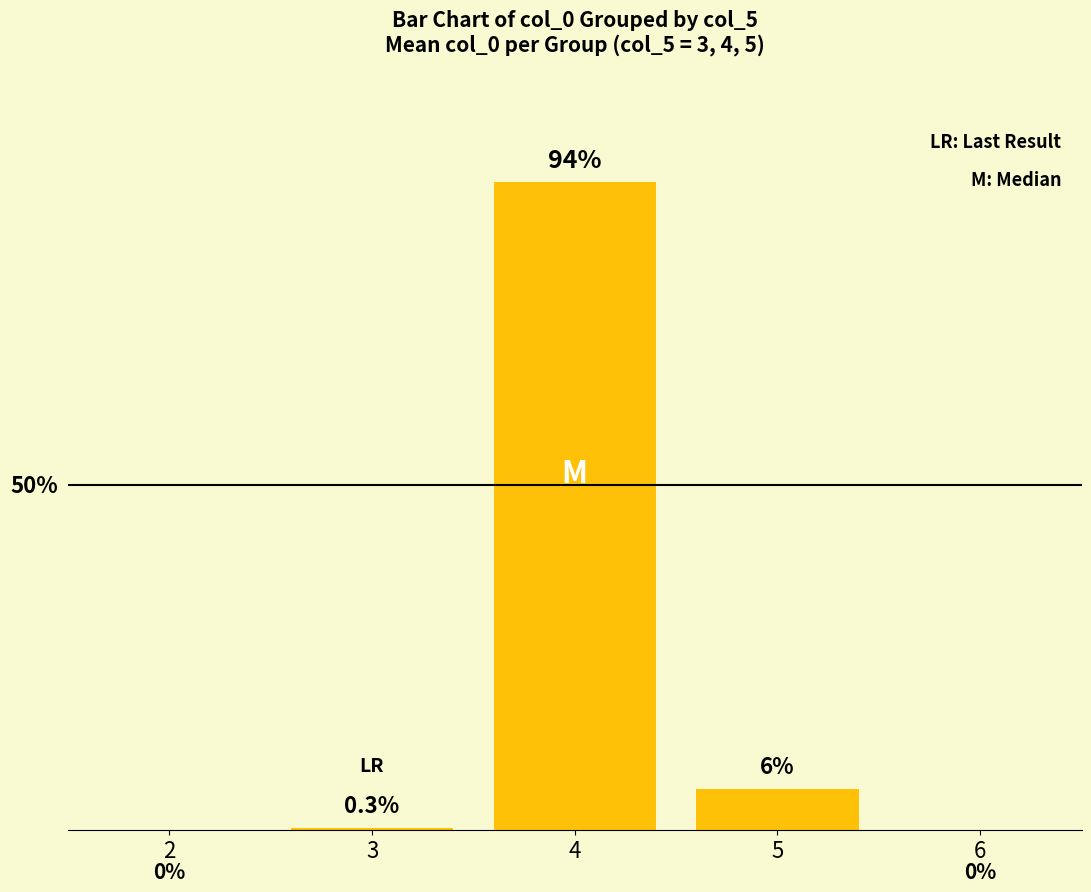

What is the sum of all values?

100.3